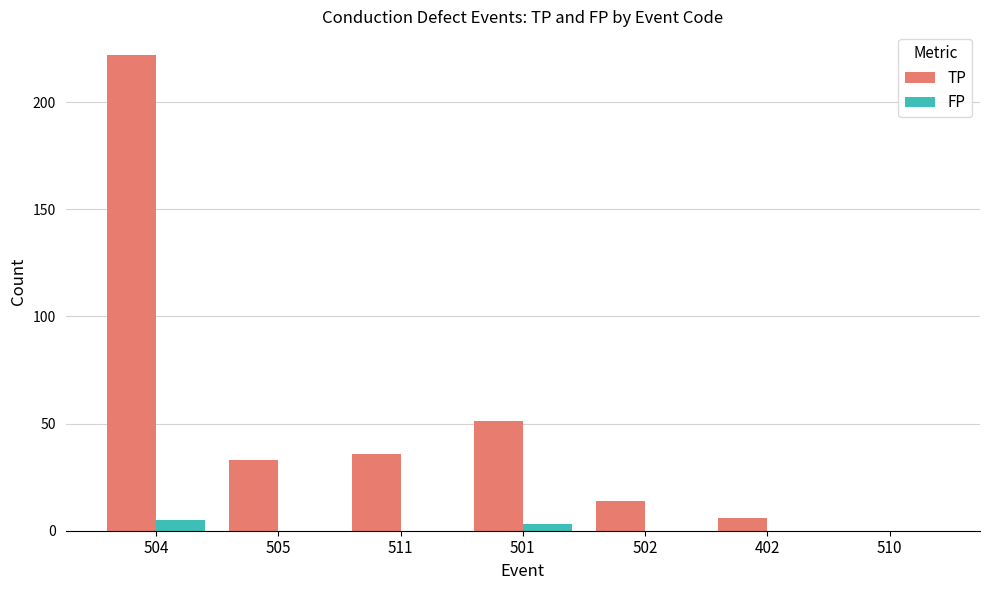

At which label is TP closest to 111?

501